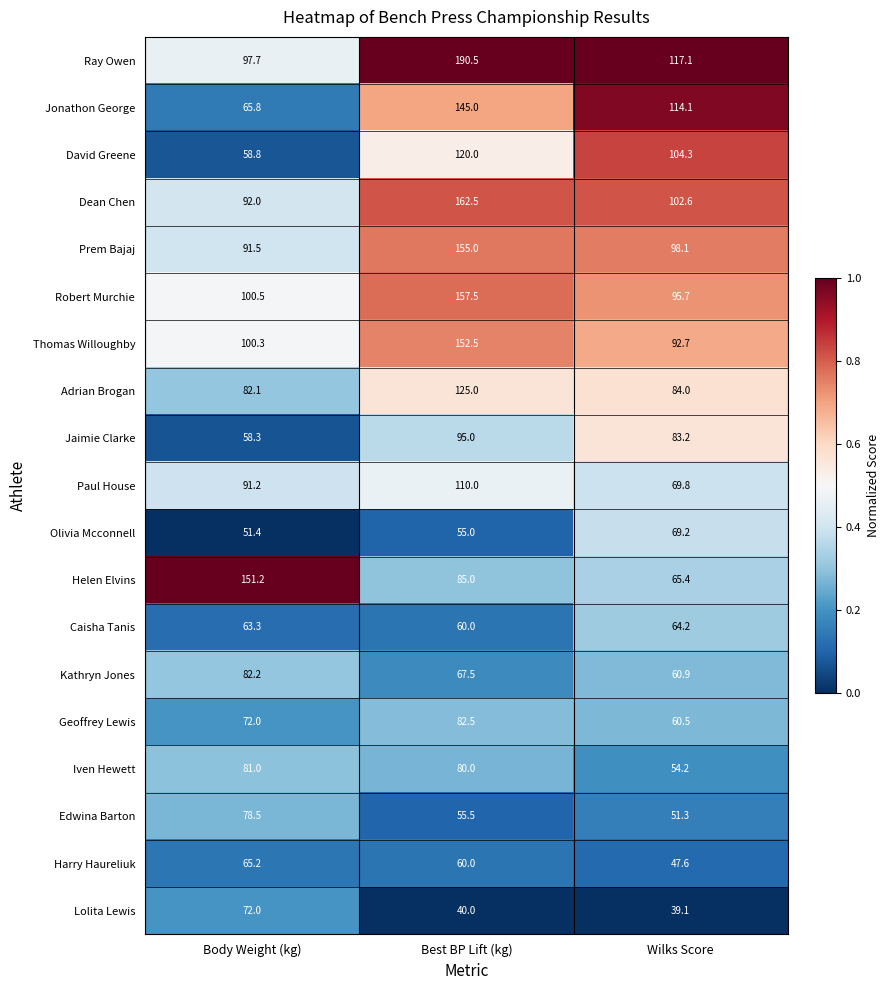

What is the total value across all series at Wilks Score?

1474.0